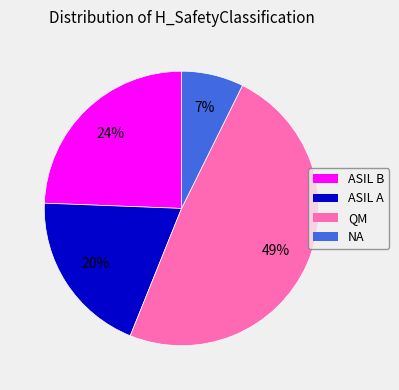

What percentage is the ASIL A slice, to the nearest percent?

20%